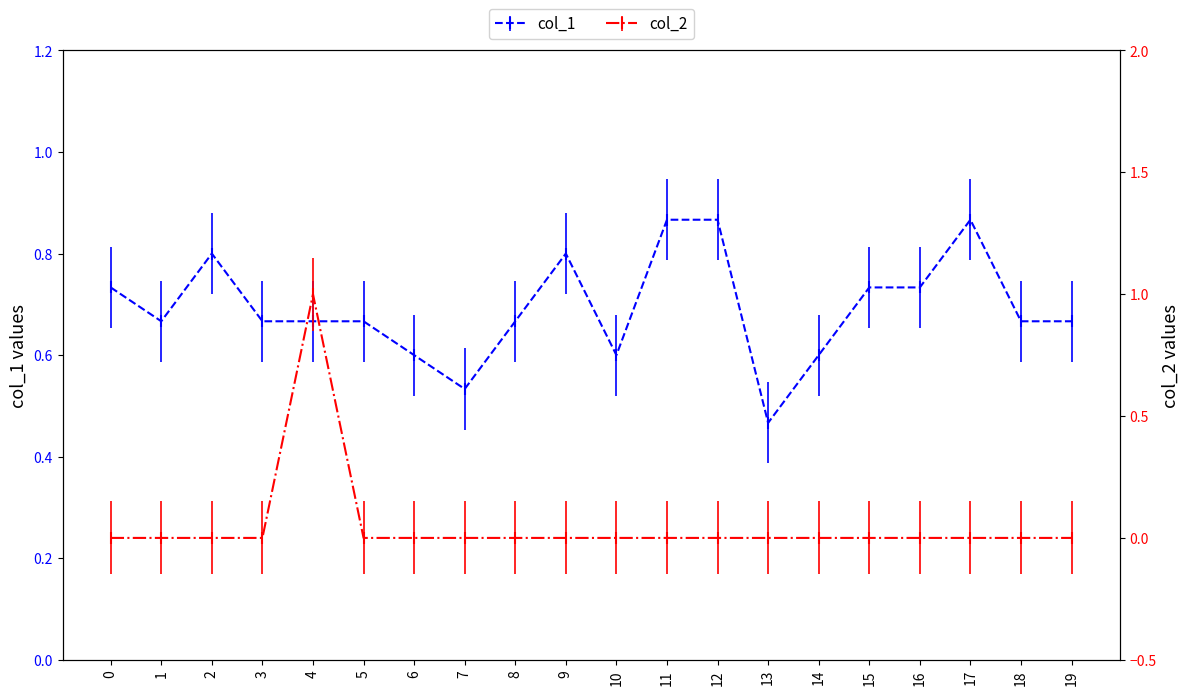

Which series has the widest spread of values?

col_2